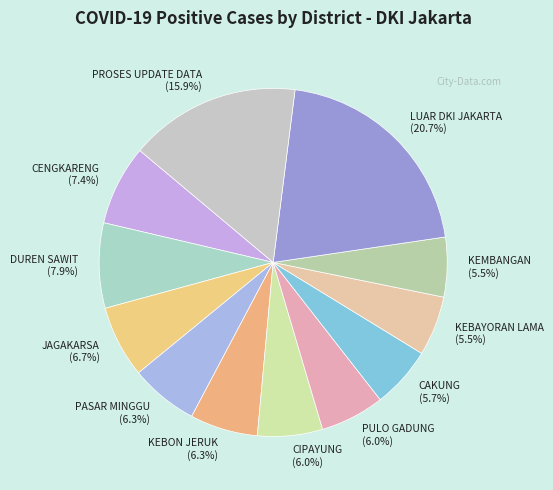

What percentage is NOT represented by KEBON JERUK?

93.7%